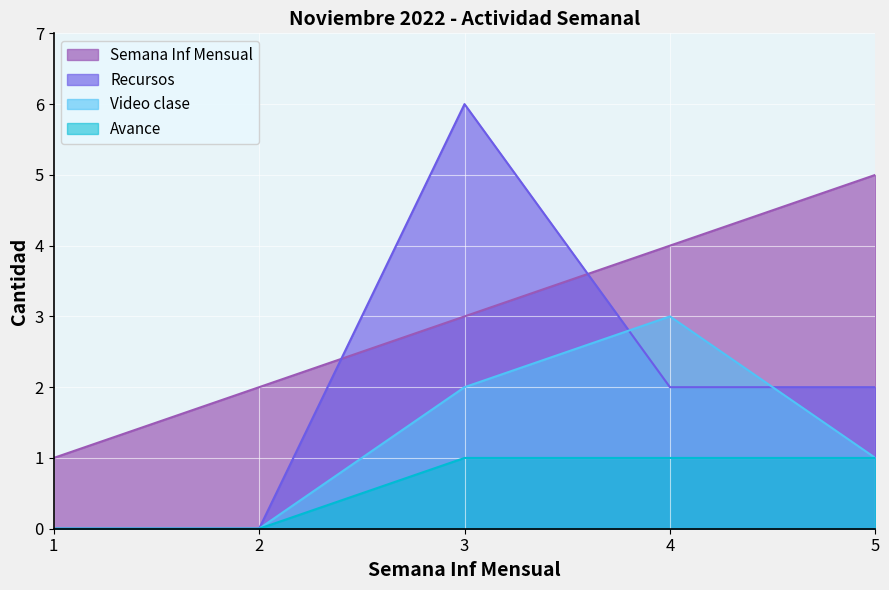

What is the sum of all Video clase values?

6